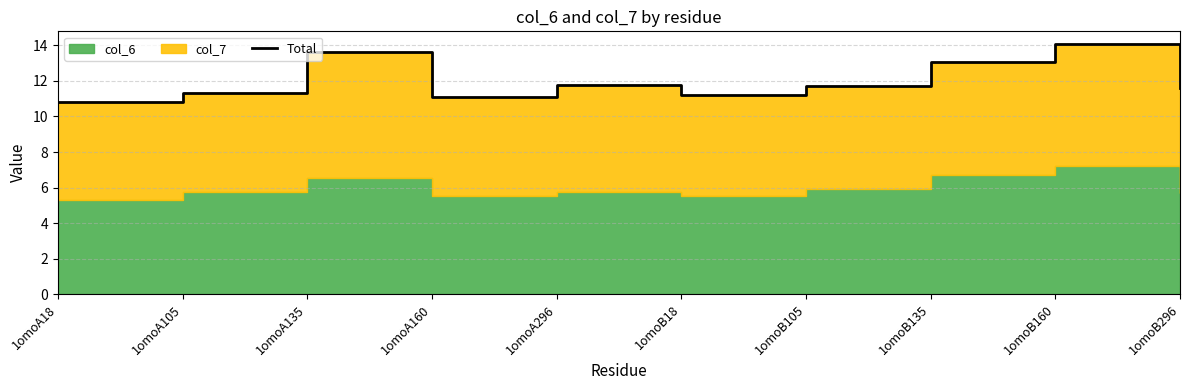

Reading left to right, what are all the values shown in this chart?

1omoA18=10.8	1omoA105=11.3	1omoA135=13.6	1omoA160=11.1	1omoA296=11.8	1omoB18=11.2	1omoB105=11.7	1omoB135=13.0	1omoB160=14.1	1omoB296=11.6